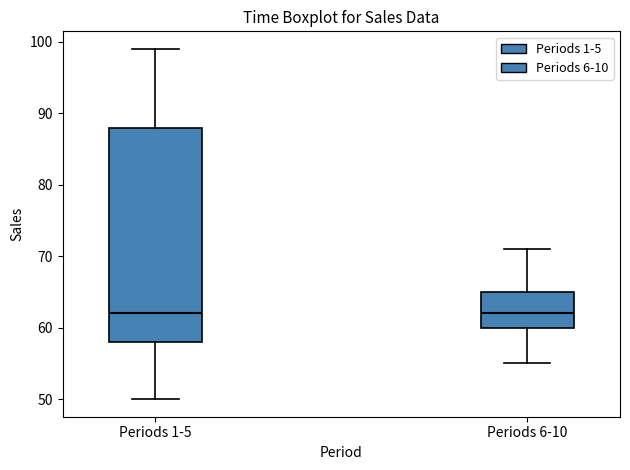

Comparing the boxes themselves (not the whiskers), which one is the tallest?

Periods 1-5